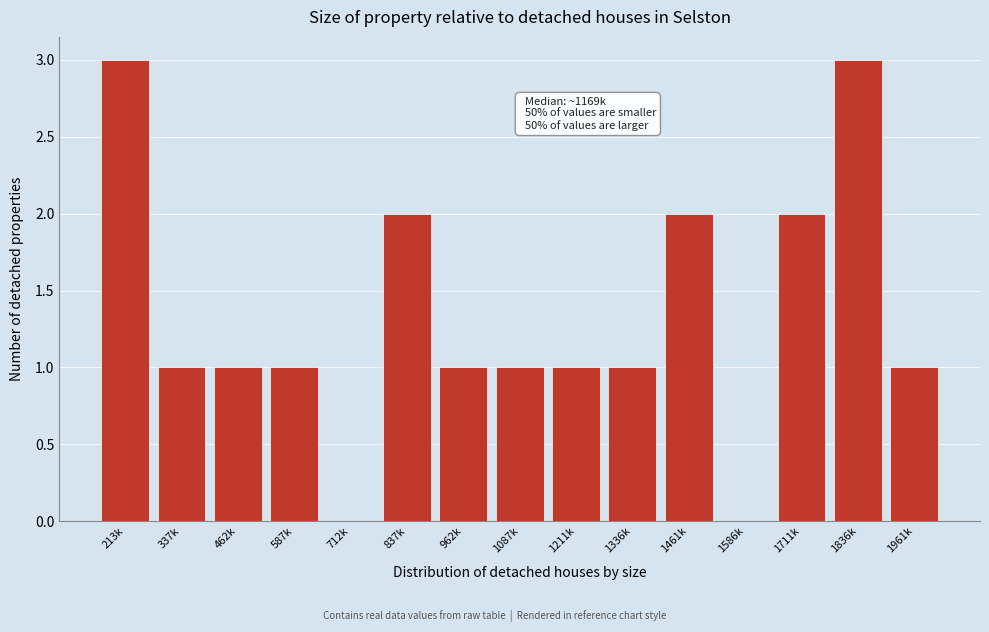

Reading right to left, extract all data points from this chart.

1961k=1	1836k=3	1711k=2	1586k=0	1461k=2	1336k=1	1211k=1	1087k=1	962k=1	837k=2	712k=0	587k=1	462k=1	337k=1	213k=3